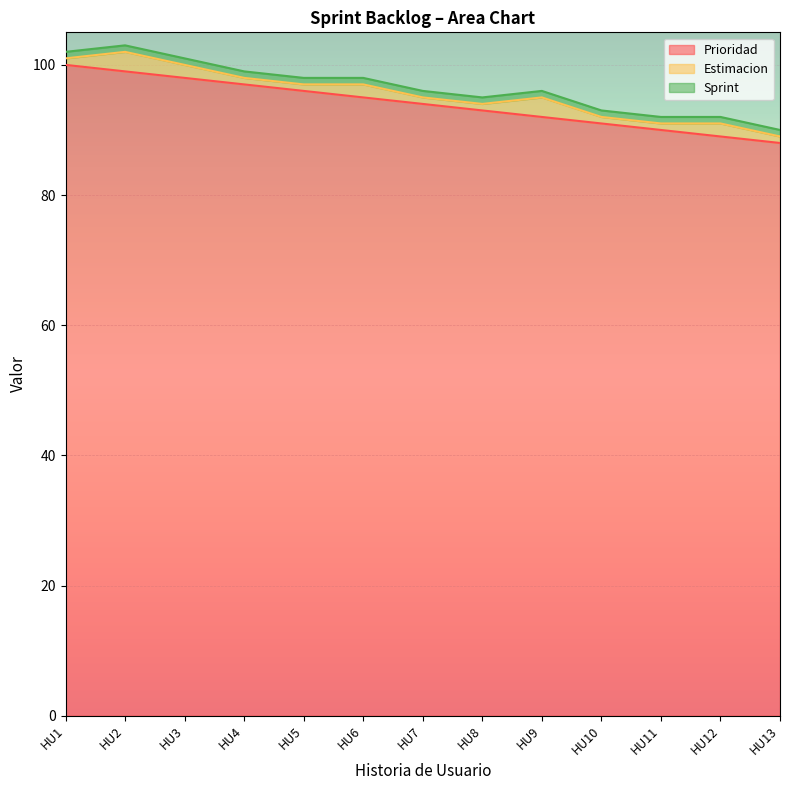

Which series has the largest range (max minus min)?

Prioridad